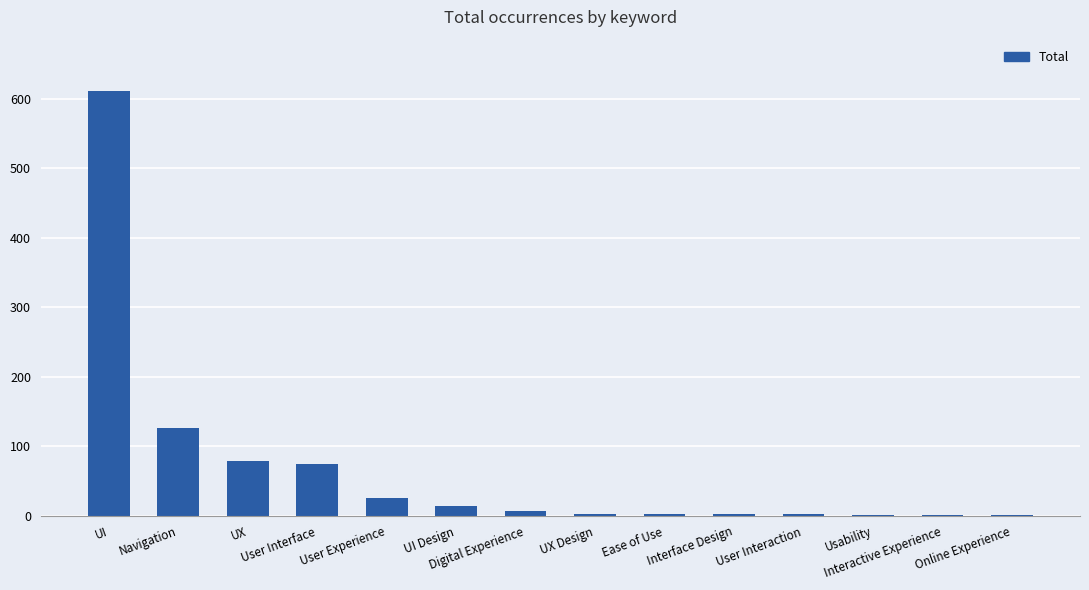

Are the bars horizontal?

No